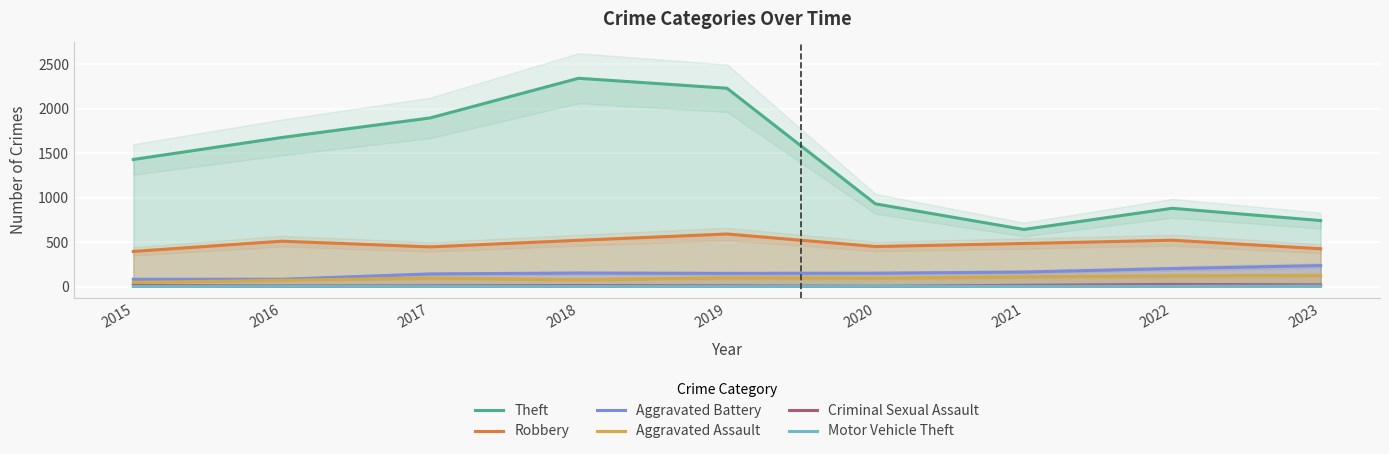

What is the sum of all Motor Vehicle Theft values?

22